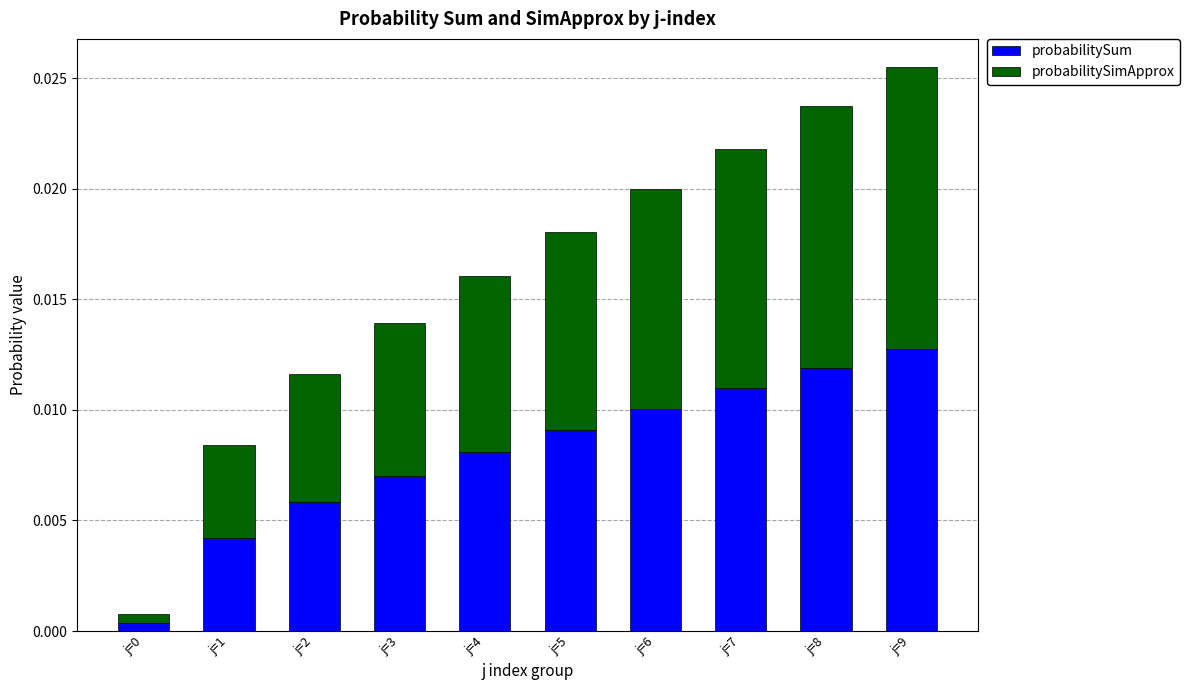

What are all the series names shown in the legend?

probabilitySum, probabilitySimApprox